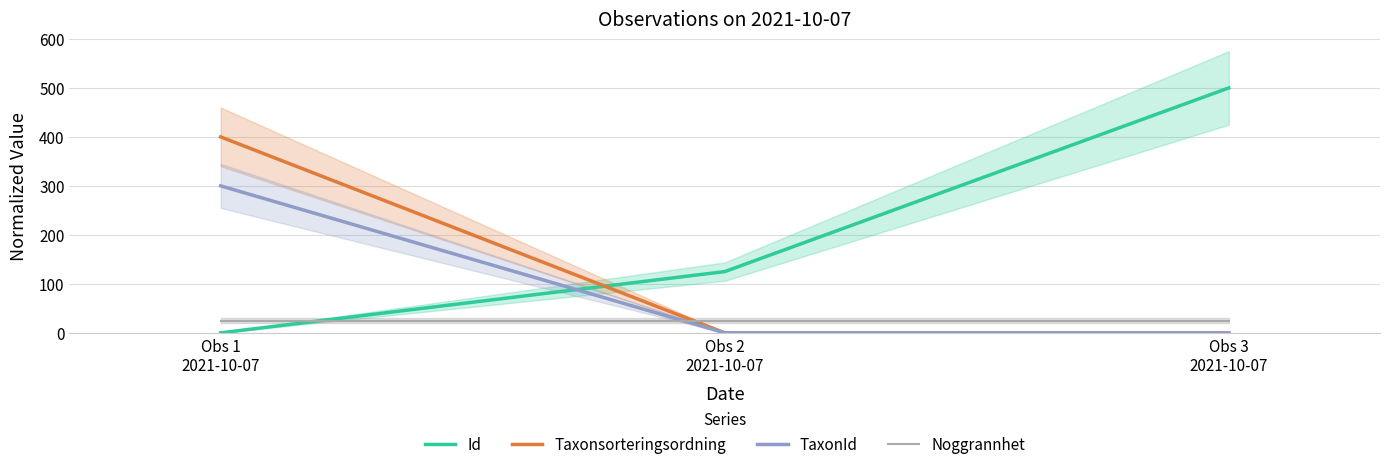

What is the total value across all series at Obs 1
2021-10-07?

725